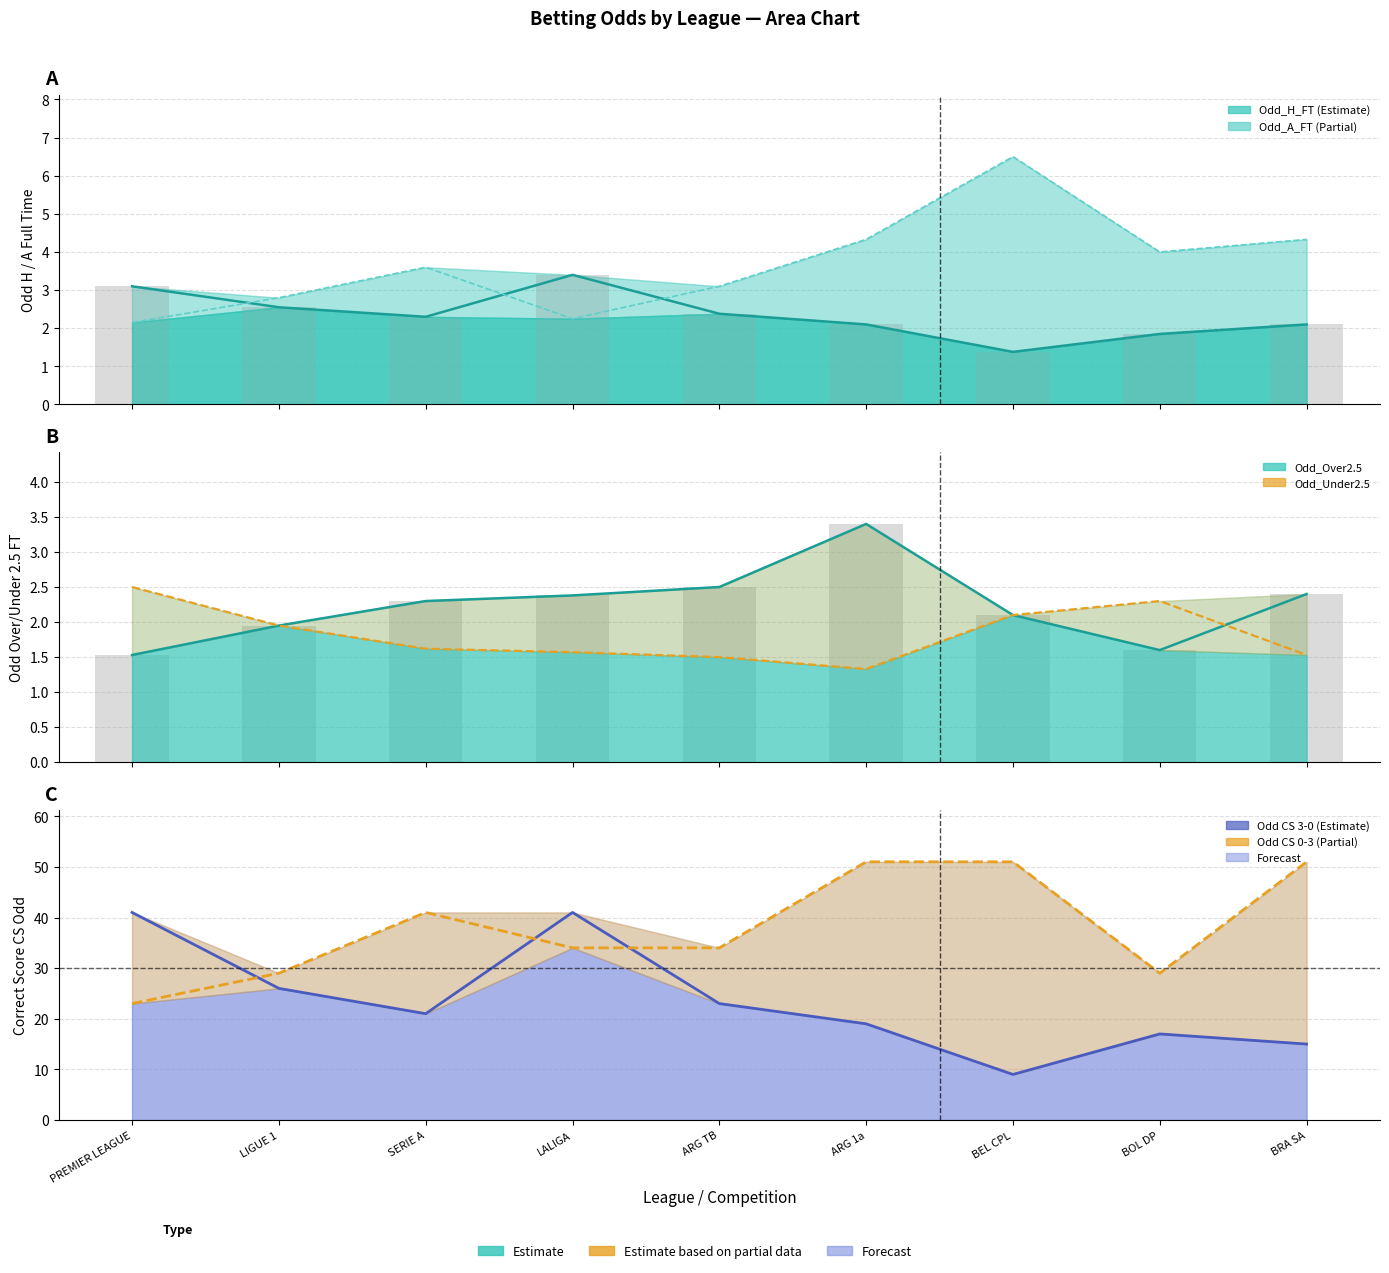

Which category has the highest value across all series?

ARG 1a